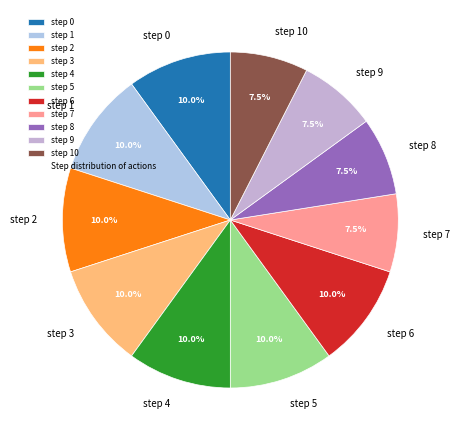

Does step 0 account for over 50% of the chart?

No